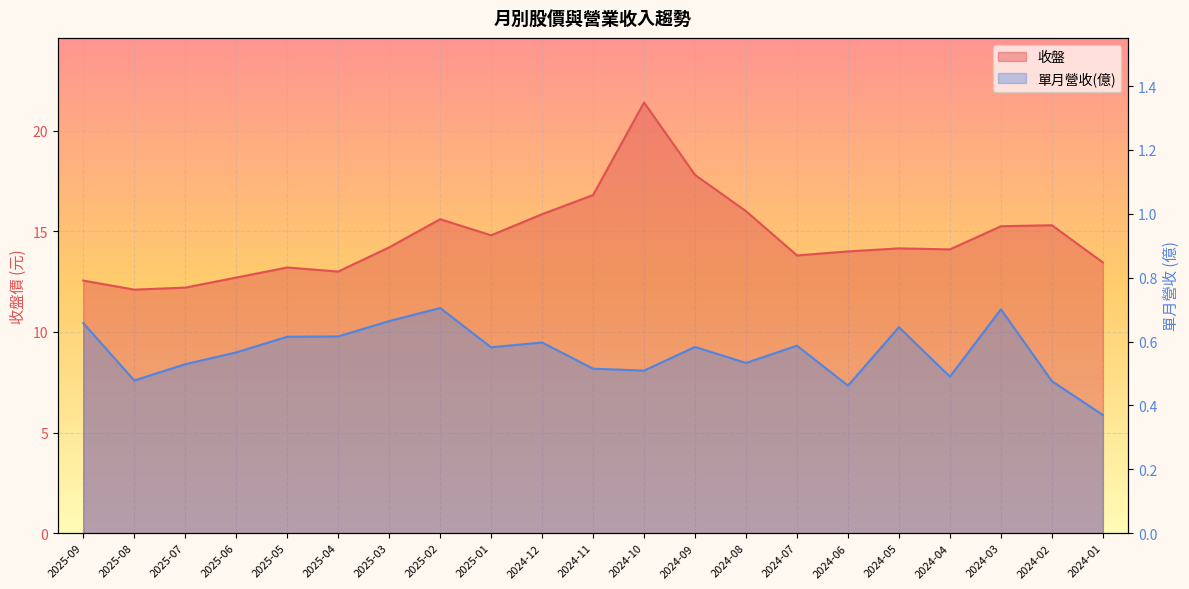

Is the value of 收盤 at 2025-05 greater than the value of 單月營收(億) at 2025-04?

Yes